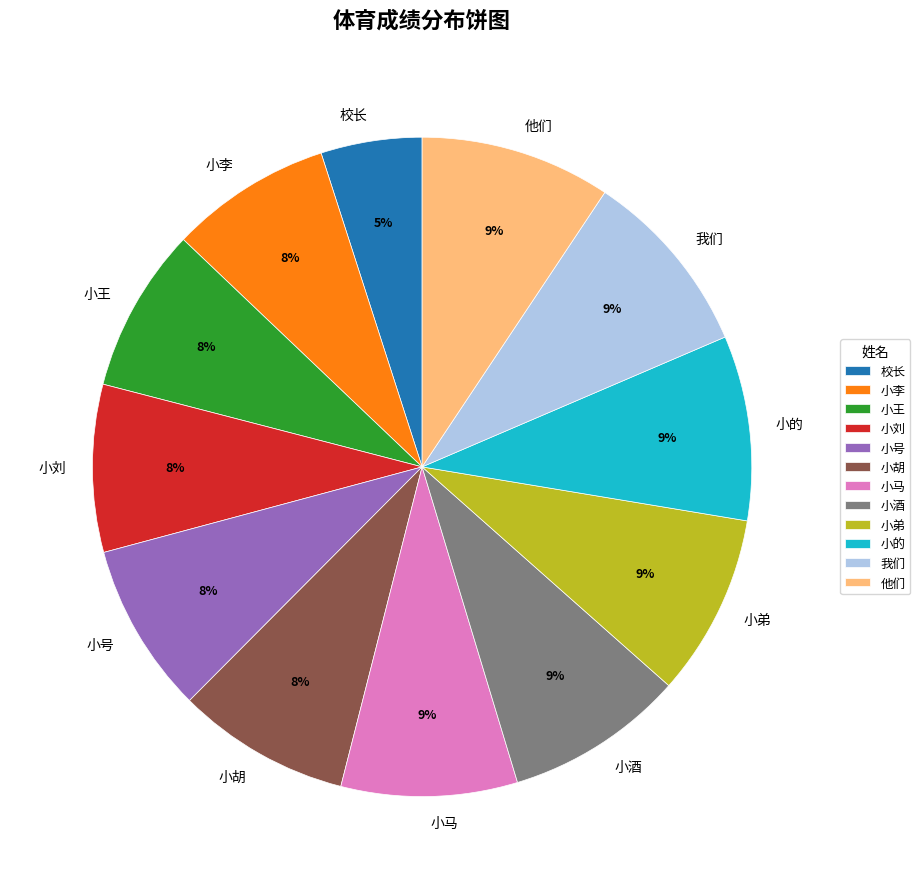

To the nearest percent, what percentage of the pie is 小王?

8%